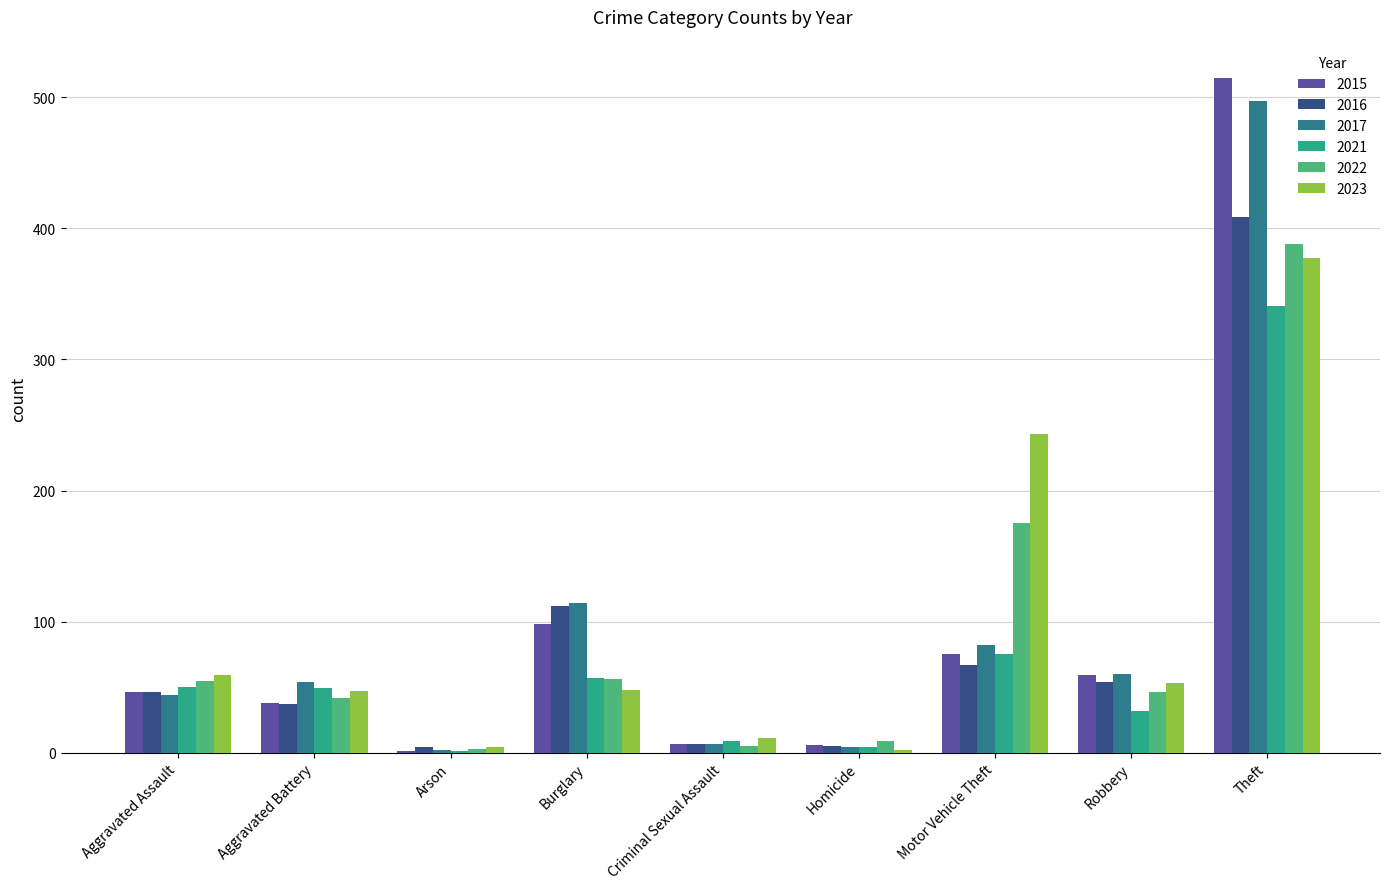

Are the bars grouped side by side (vs. stacked)?

Yes